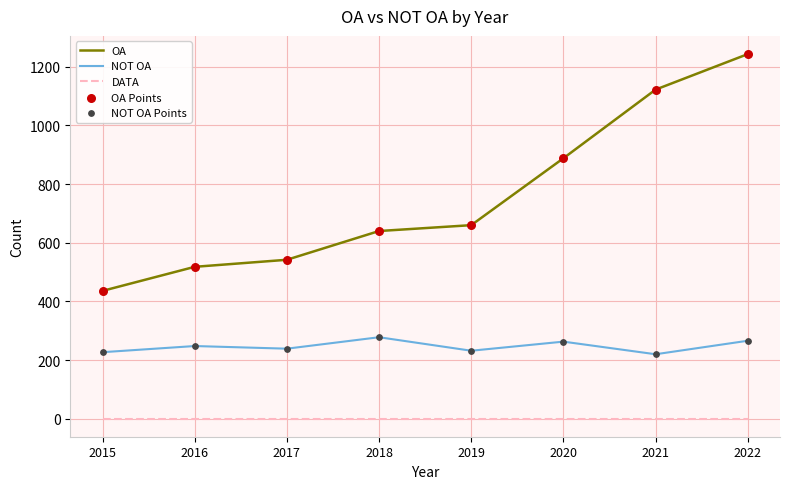

At which category is the sum across all series the highest?

2022